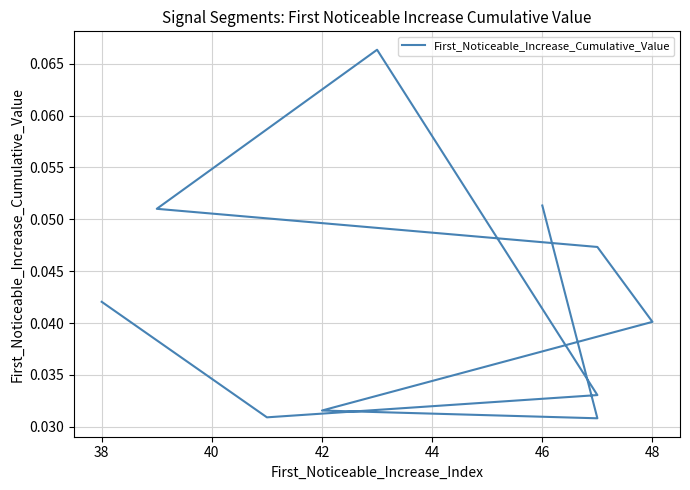

Does the chart display data point markers on the line(s)?

No